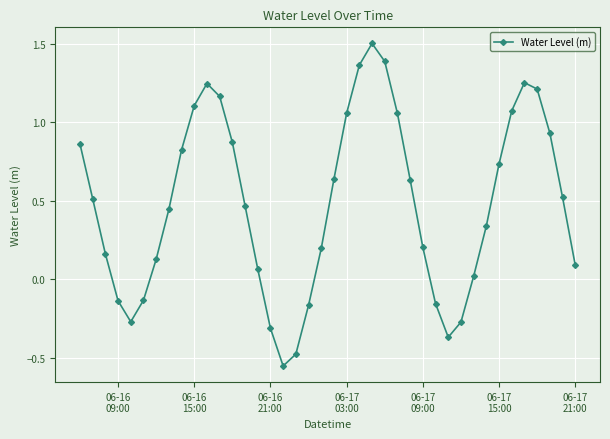

What is the greatest value displayed?

1.5